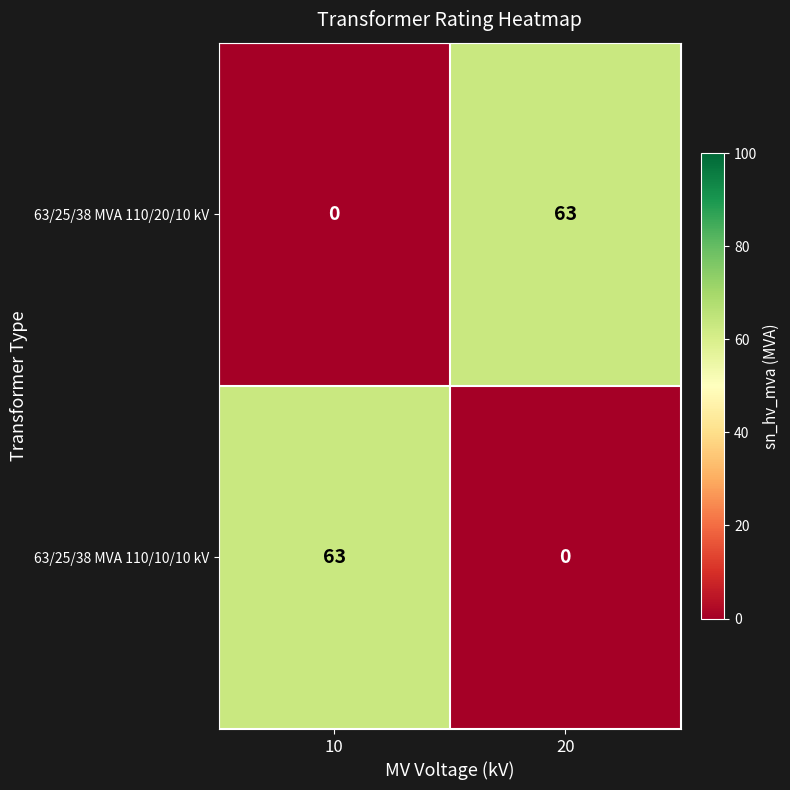

Reading left to right, list all the values displayed in this chart.

63/25/38 MVA 110/20/10 kV: 0	63
63/25/38 MVA 110/10/10 kV: 63	0